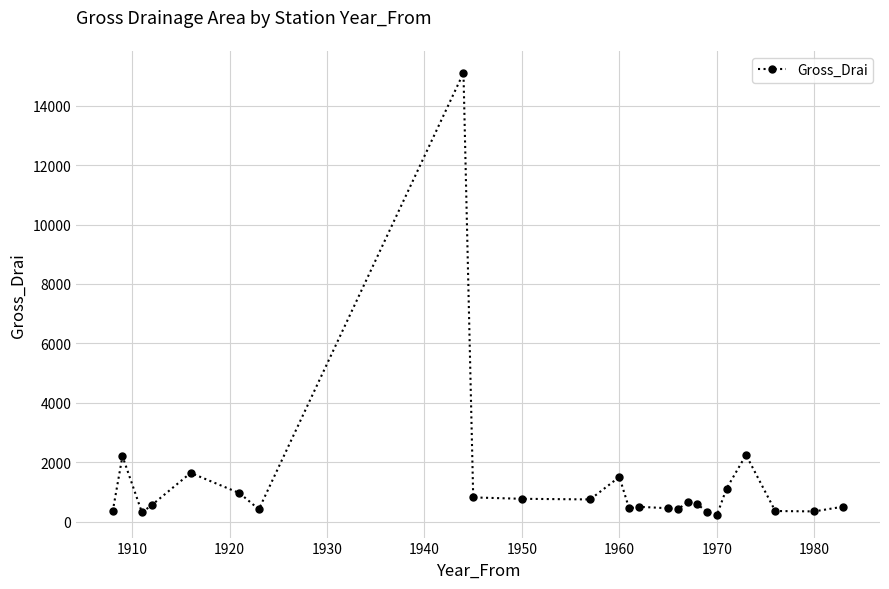

What is the greatest value displayed?

15100.0